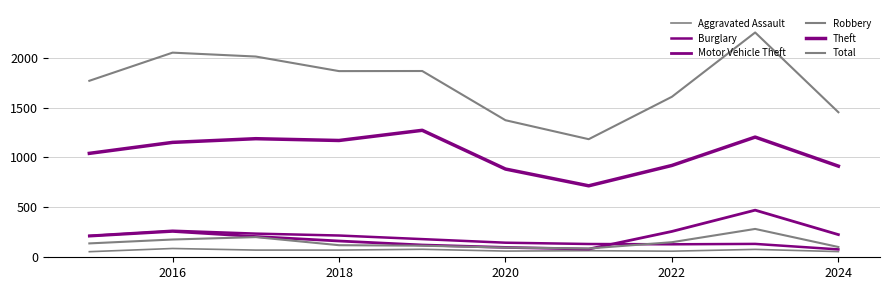

Is this an area chart (filled region under the line)?

No